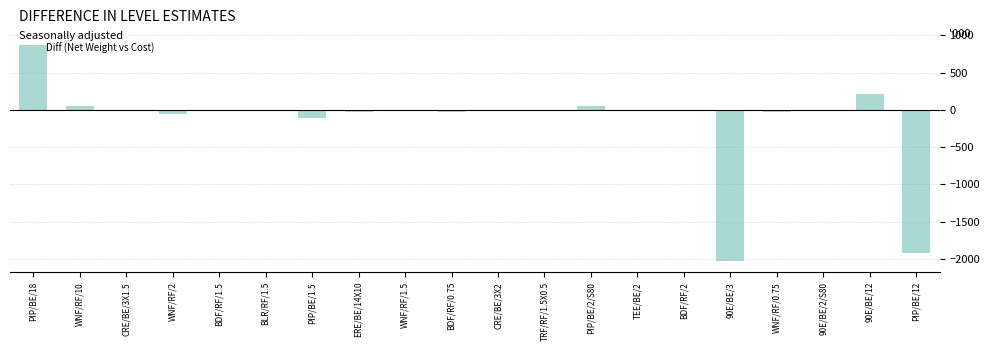

How many values exceed -10?

9